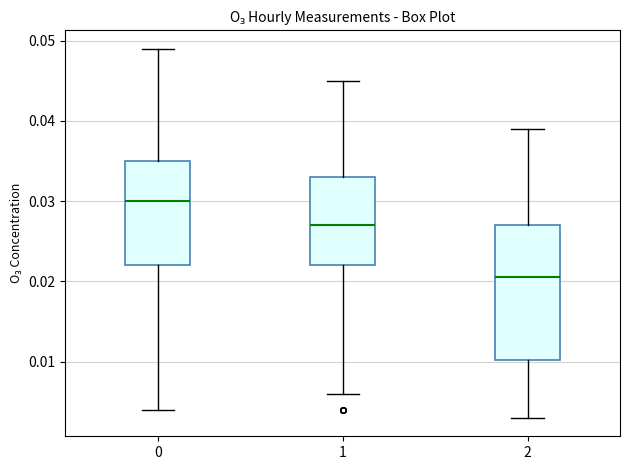

Which box's median line is the highest?

0